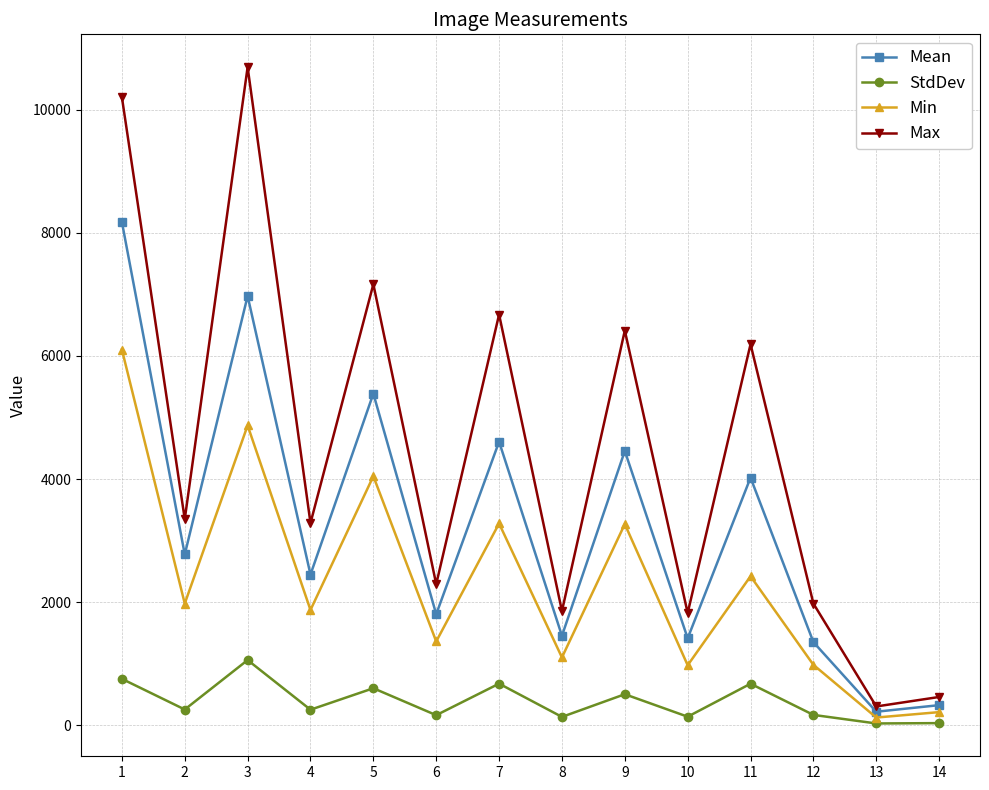

At which category does the chart reach its peak across all series?

3